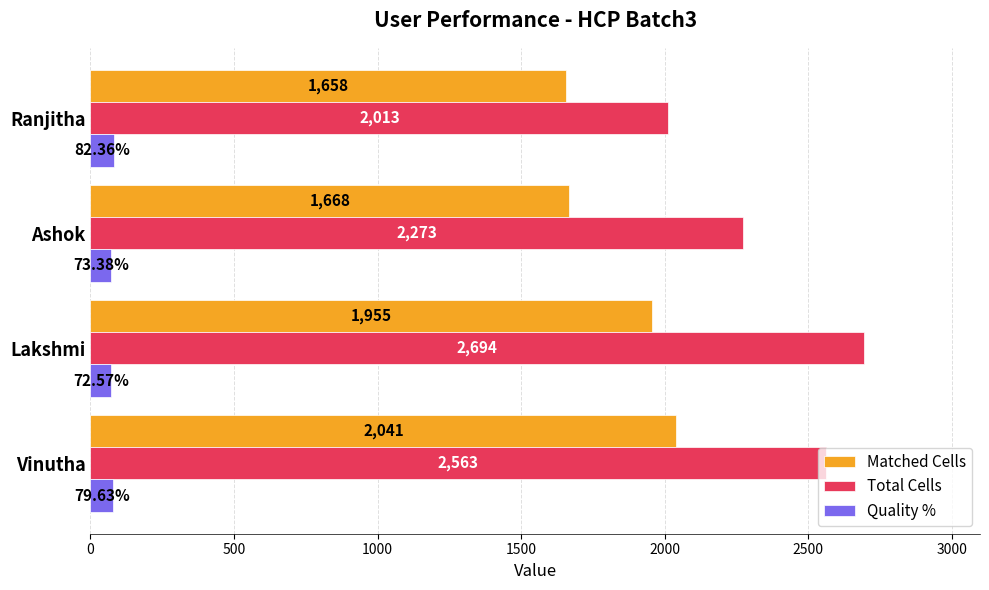

How many data points in Total Cells are less than 2563?

2